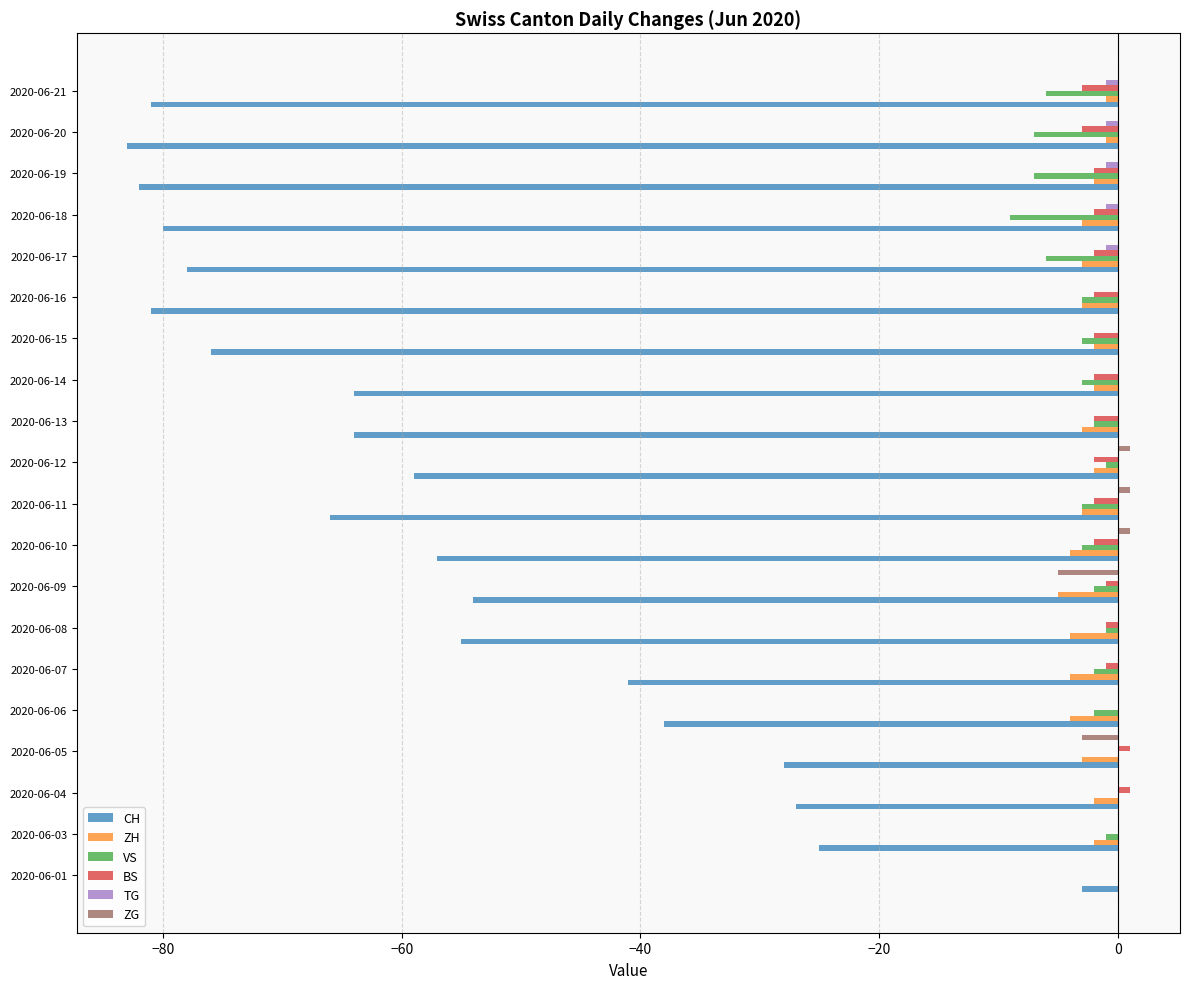

How many distinct data groups are displayed?

6